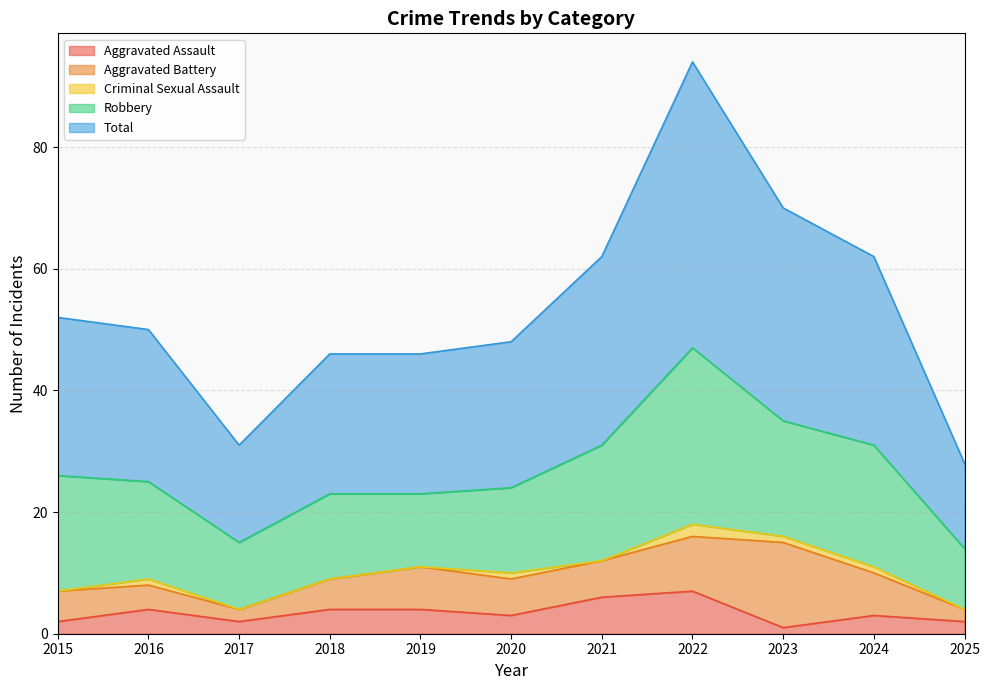

How many interior local peaks does the Total series have?

1